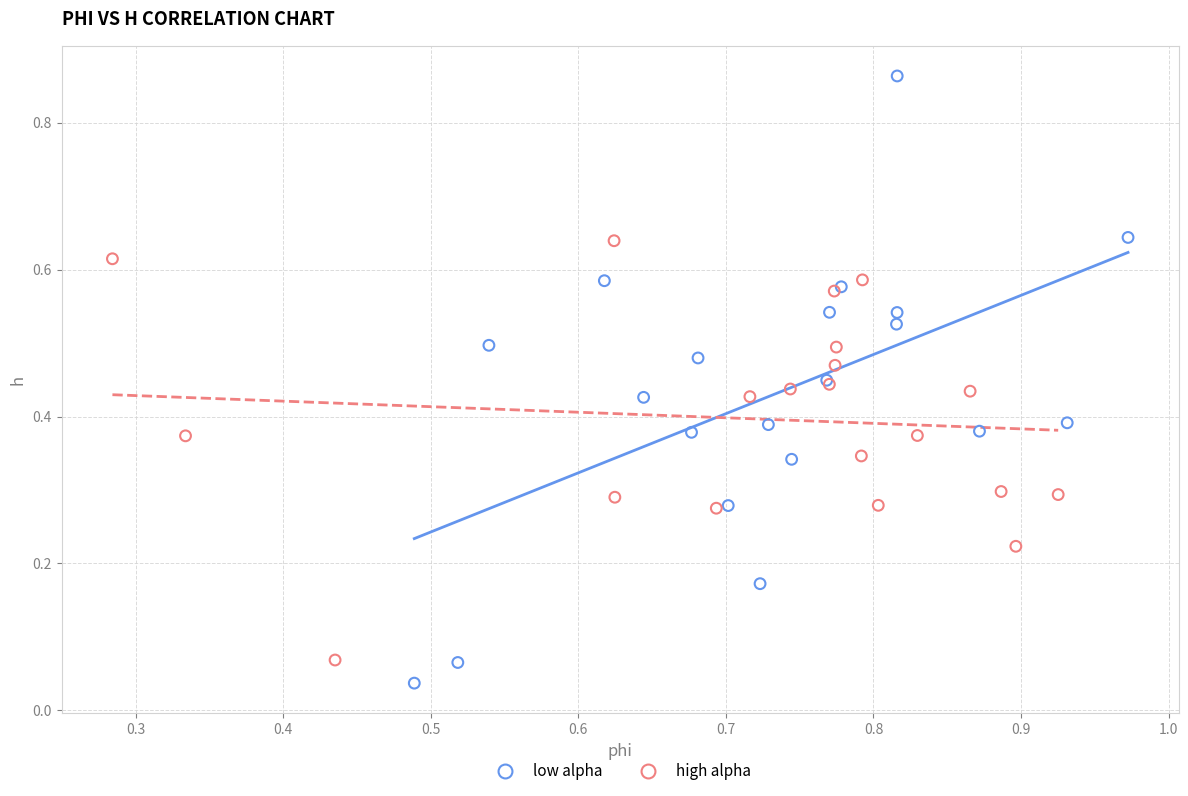

Which series reaches the maximum Y coordinate?

low alpha